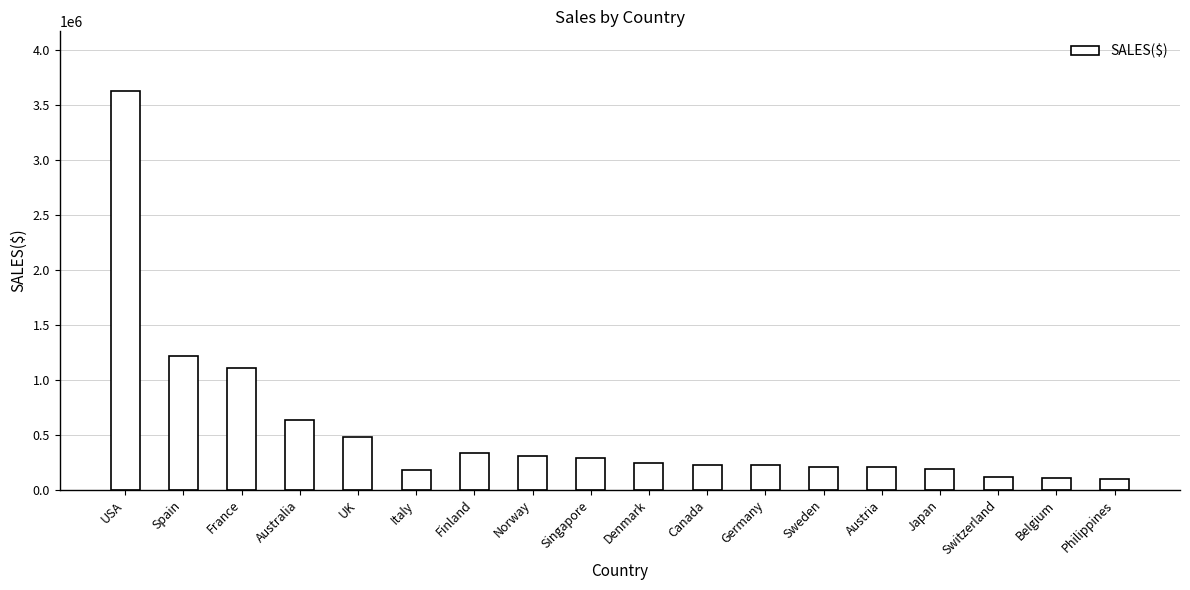

True or false: the data shows 725566.1 at France.

False